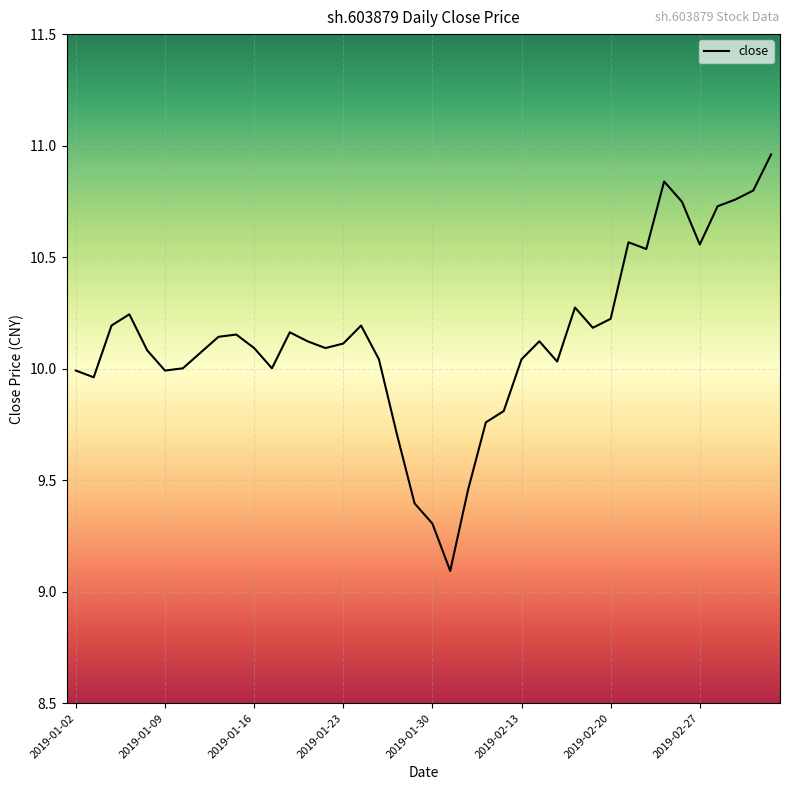

What is the difference between the maximum and minimum values?

1.9